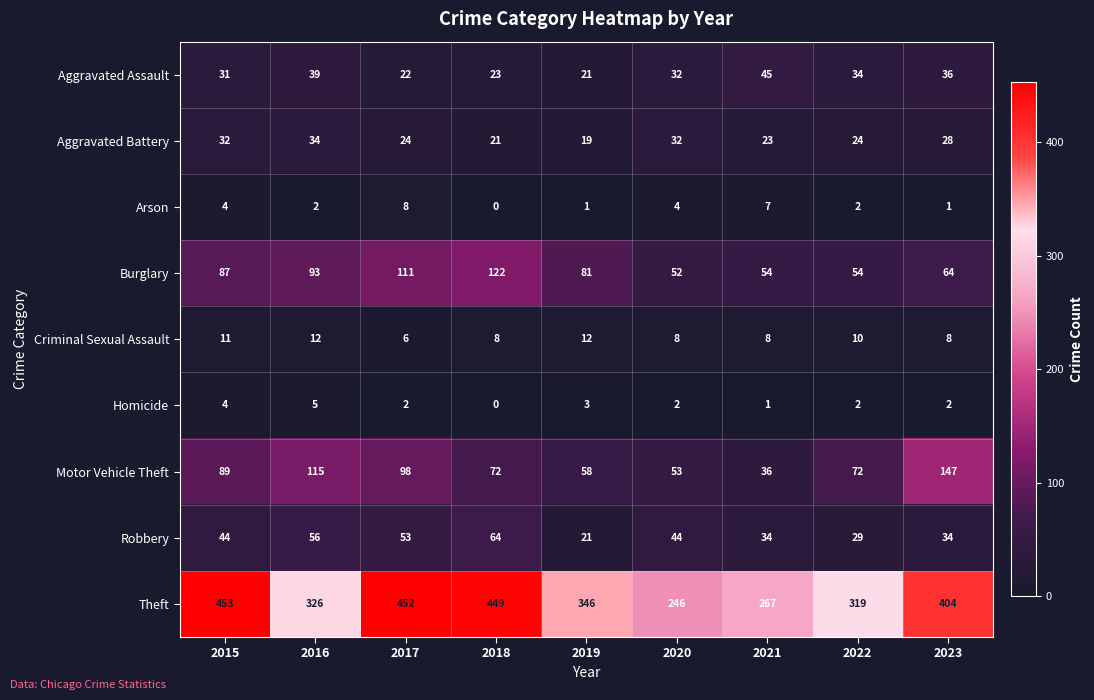

The Aggravated Battery series shows 47 at 2016. True or false?

False